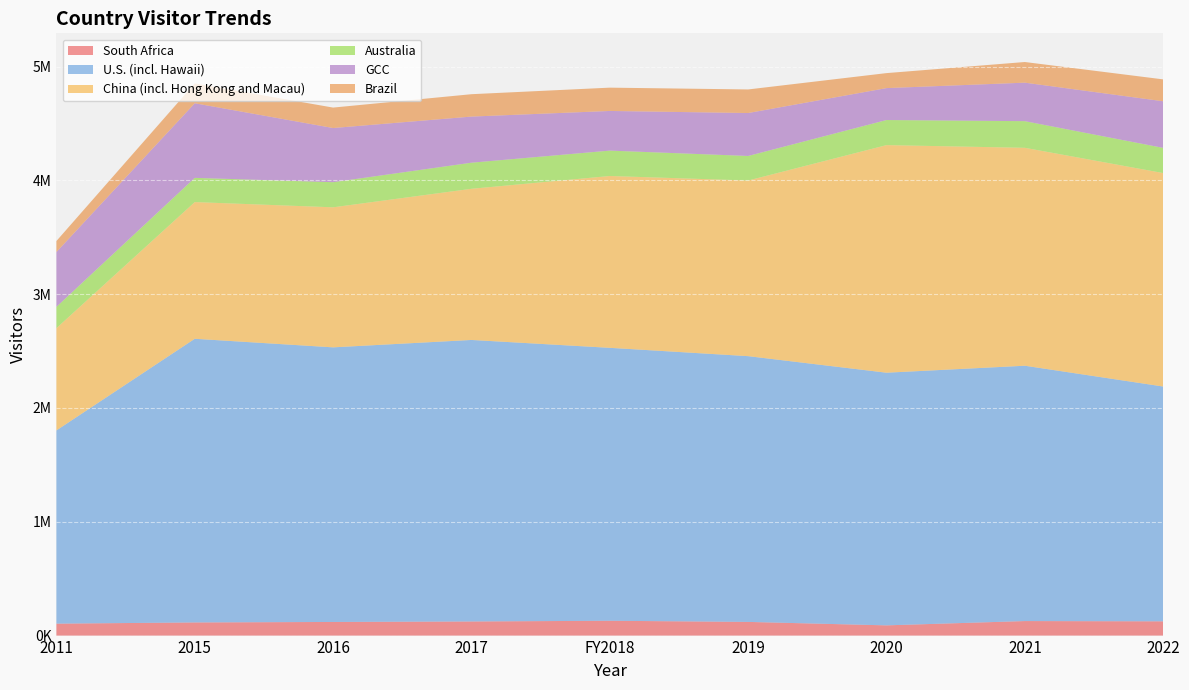

Reading left to right, what are all the values shown in this chart?

South Africa: 104868	115470	119731	123960	130297	120122	89832	127620	125237
U.S. (incl. Hawaii): 1698021	2492722	2413162	2473940	2398415	2335379	2220260	2243788	2063425
China (incl. Hong Kong and Macau): 898660	1201355	1230777	1328467	1510122	1543628	2000084	1915128	1875908
Australia: 187328	212807	220728	229258	223096	215720	220403	234091	221274
GCC: 481722	655657	475892	405253	348394	377220	280563	338319	409706
Brazil: 96698	174644	179640	196705	204808	207211	131724	181479	192269